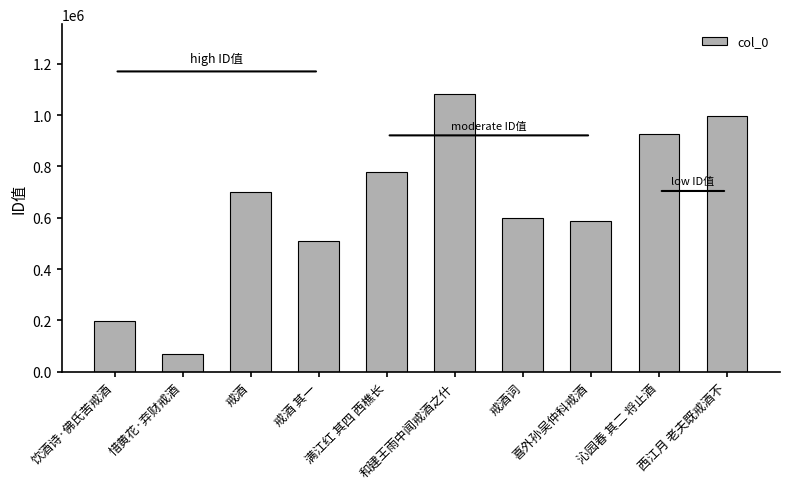

How many bars are there in total?

10